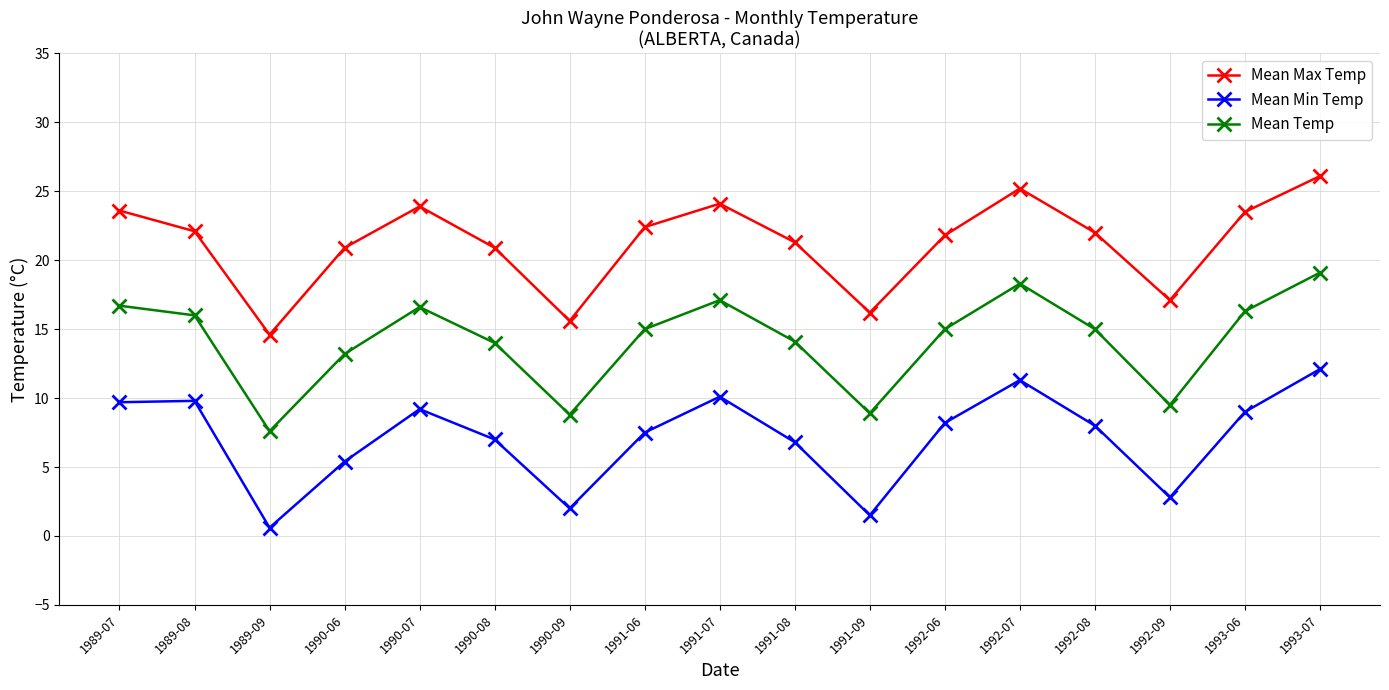

At which label does Mean Min Temp reach its minimum?

1989-09